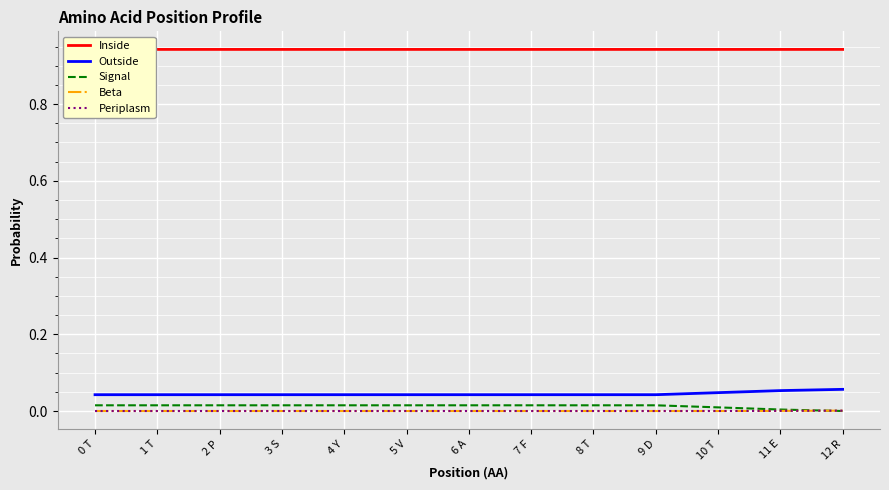

Is it true that Signal equals 0.0 at 8 T?

True